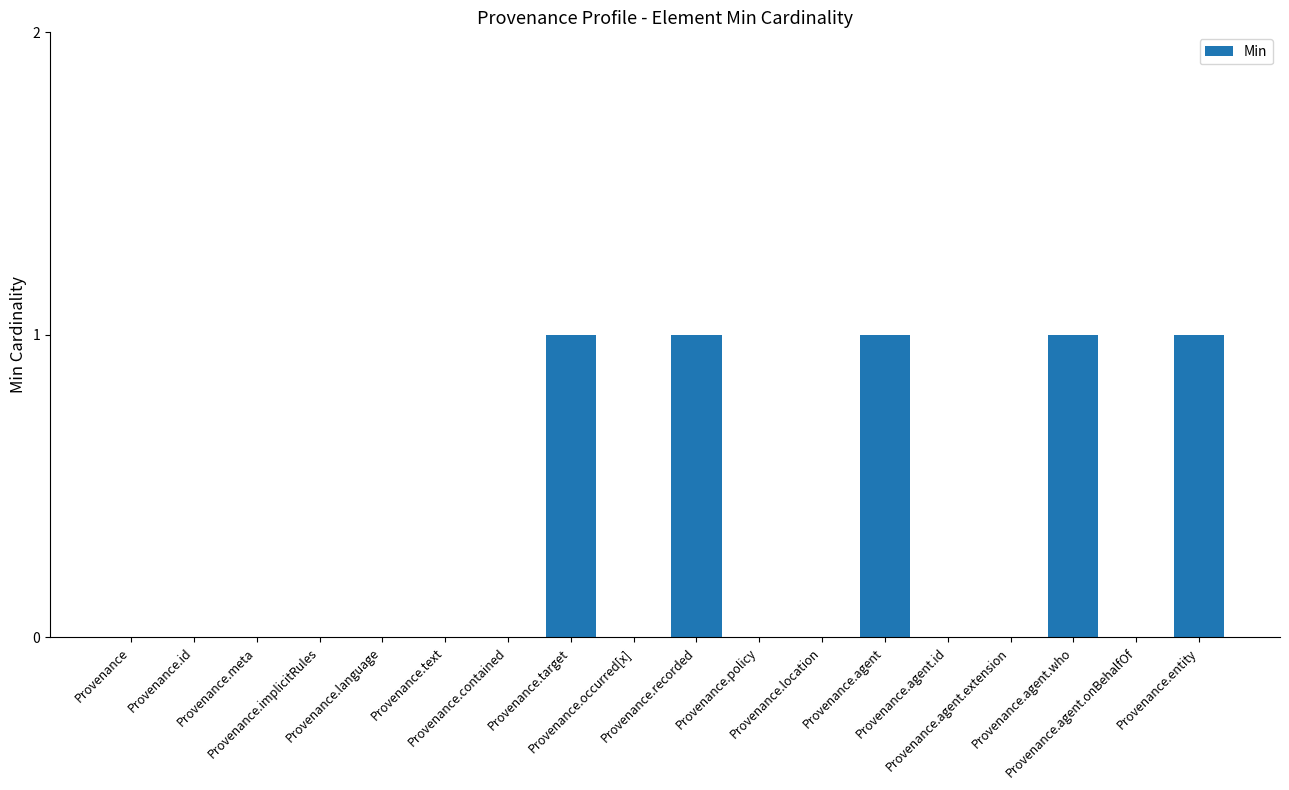

Reading left to right, extract all data points from this chart.

0	0	0	0	0	0	0	1	0	1	0	0	1	0	0	1	0	1